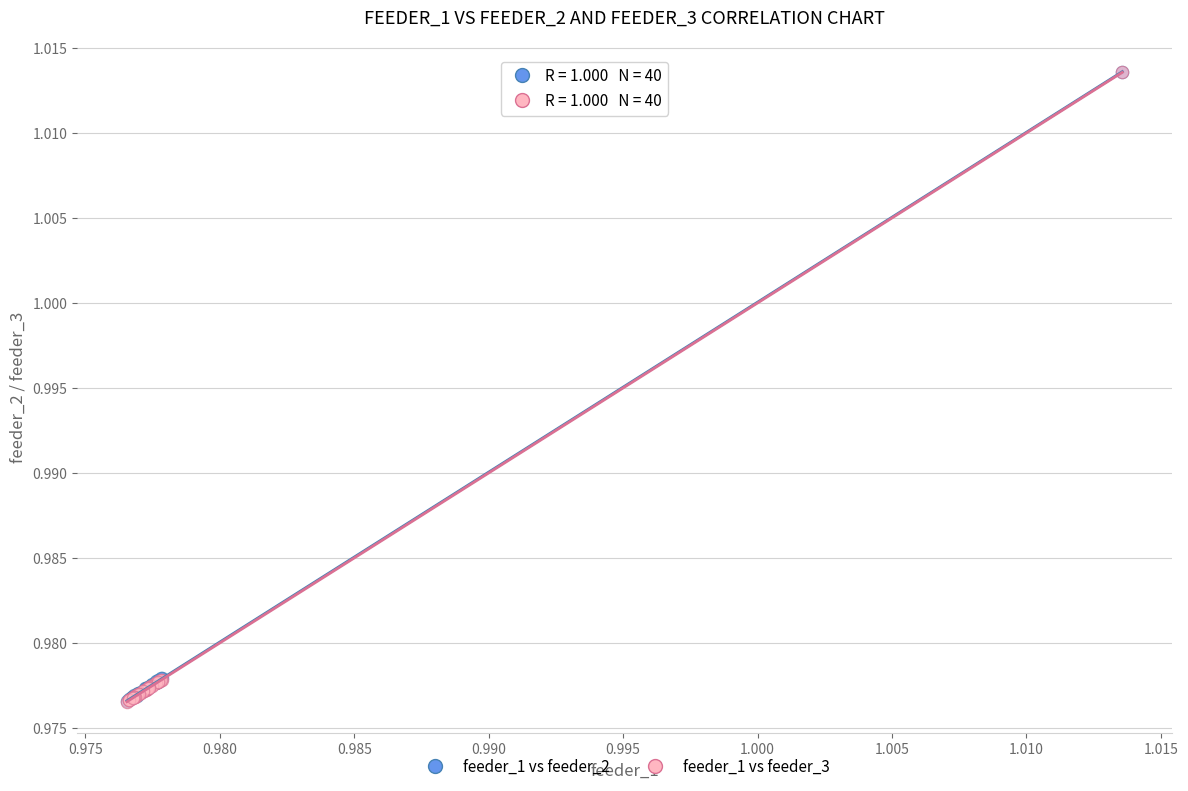

What are all the series names shown in the legend?

feeder_1 vs feeder_2, feeder_1 vs feeder_3